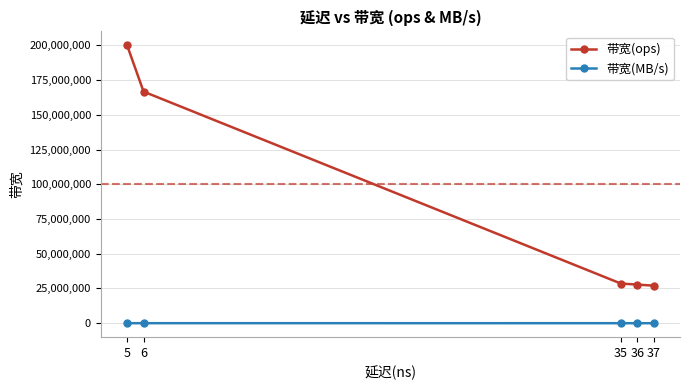

Is the value of 带宽(ops) at 5 greater than the value of 带宽(MB/s) at 6?

Yes